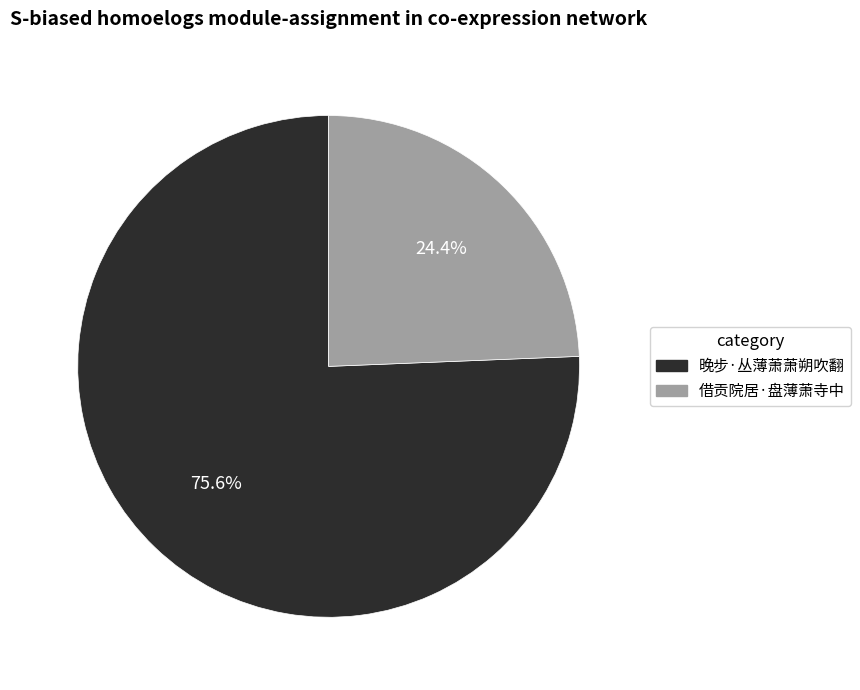

Count the number of slices in the pie.

2